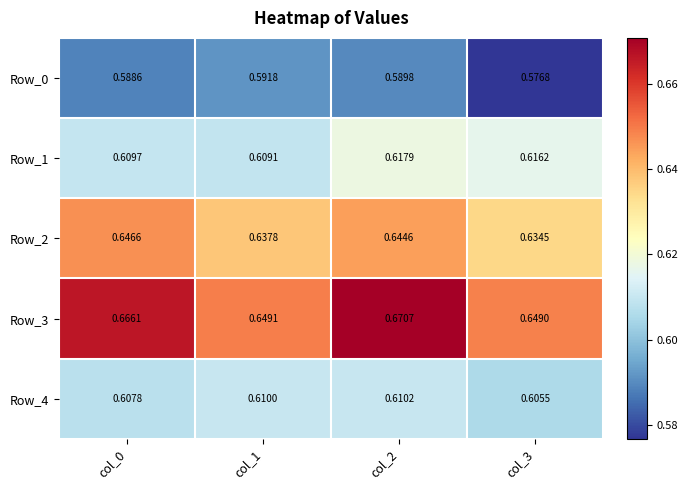

What is the total value across all series at col_3?

3.1